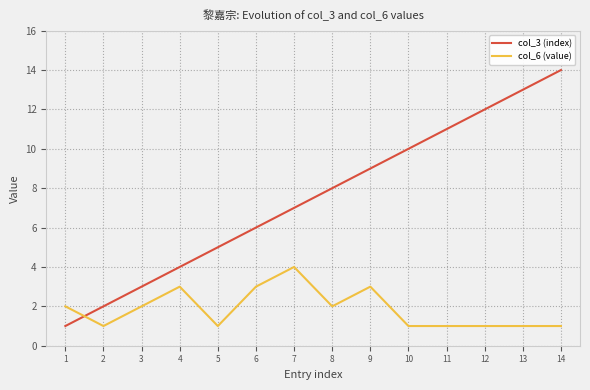

After their last crossing, which series has the higher values: col_3 (index) or col_6 (value)?

col_3 (index)